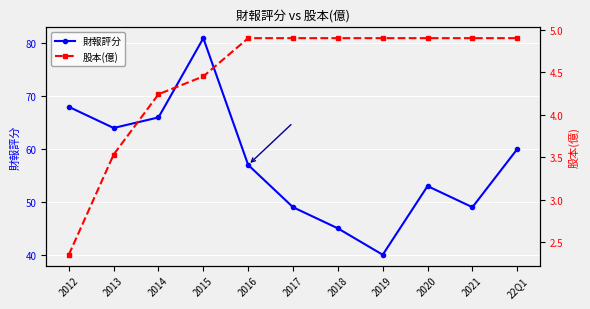

How many lines are shown in the chart?

2